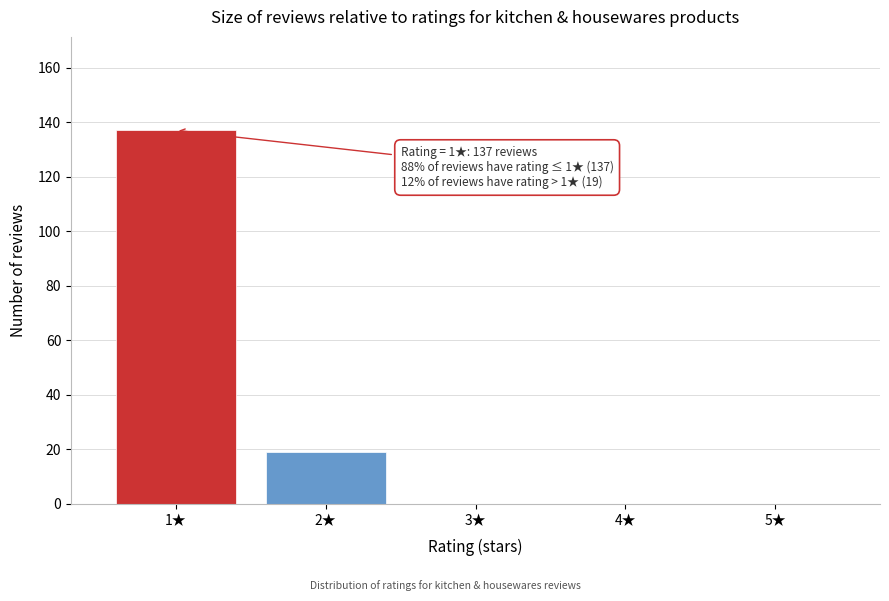

Which range on the x-axis has the tallest bar?

0.5 to 1.5